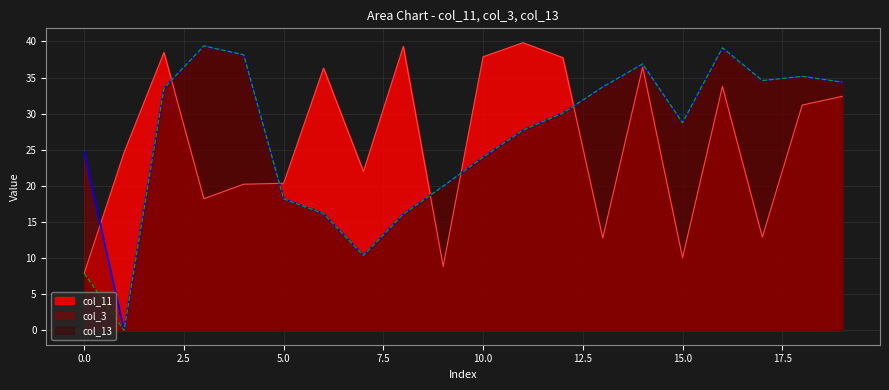

True or false: col_13 and col_11 cross at least once.

True